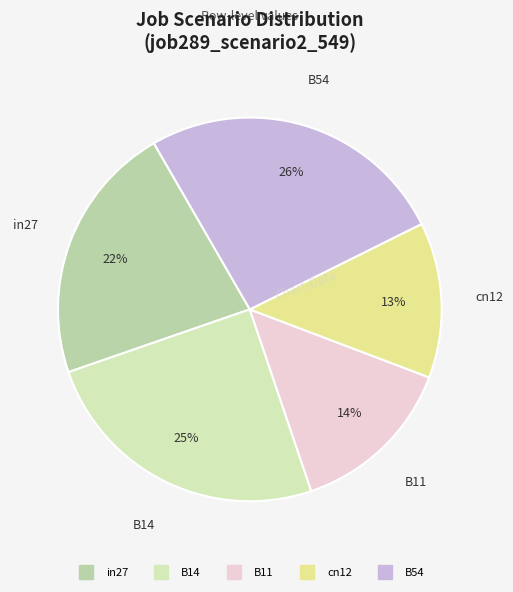

Is it true that B11 is 28% of the pie?

False